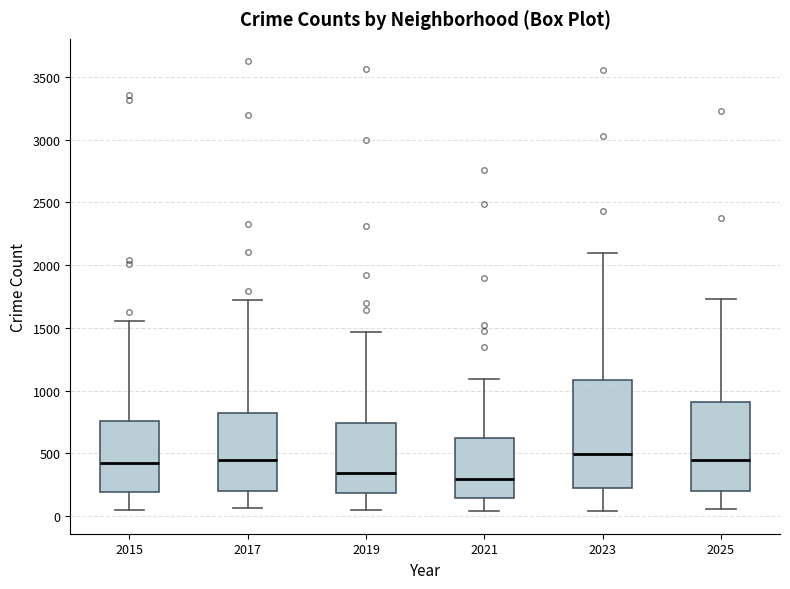

Reading left to right, transcribe this box plot: for each box, give where its median line is, the range the box spans, and where its two whiskers end, as read against the y-axis. The values are not printed on the chart, so give them approximately, as read against the axis.

2015: median 400, box 200 to 750, whiskers 50 to 1550
2017: median 450, box 200 to 800, whiskers 50 to 1750
2019: median 350, box 200 to 750, whiskers 50 to 1450
2021: median 300, box 150 to 600, whiskers 50 to 1100
2023: median 500, box 250 to 1100, whiskers 50 to 2100
2025: median 450, box 200 to 900, whiskers 50 to 1750